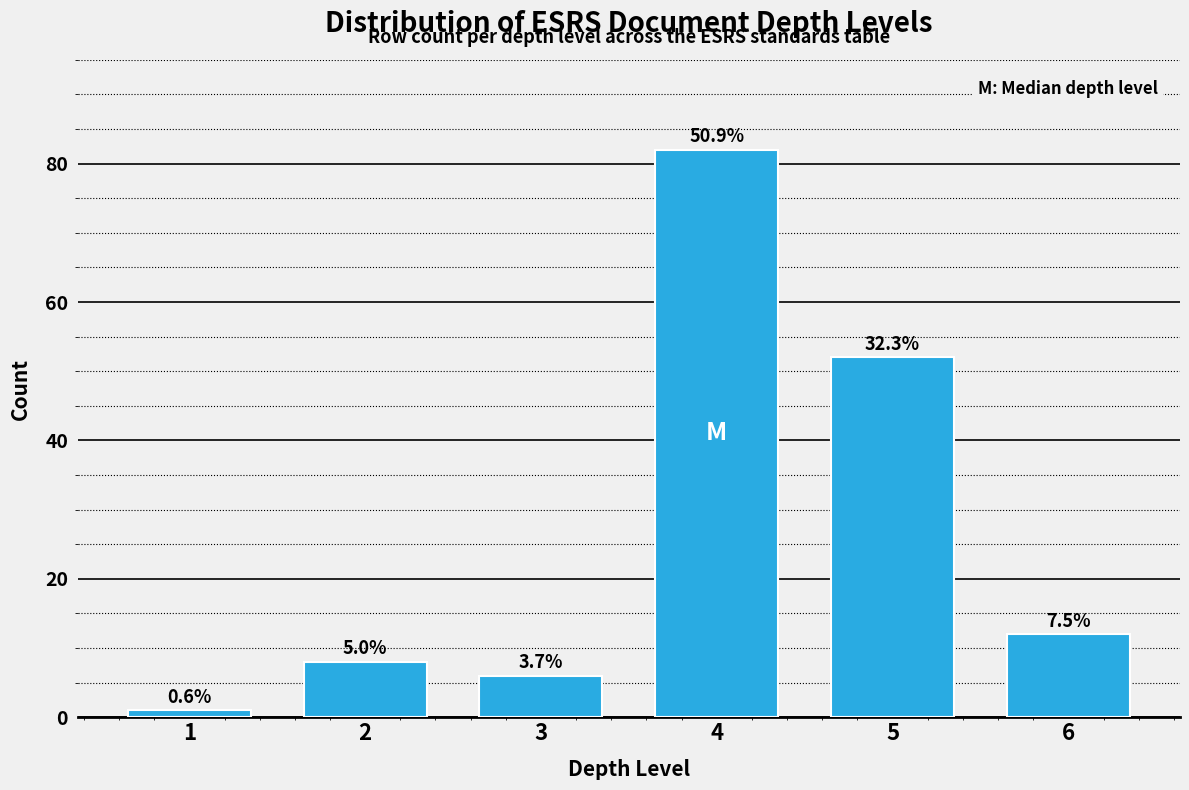

How many bars are there in total?

6